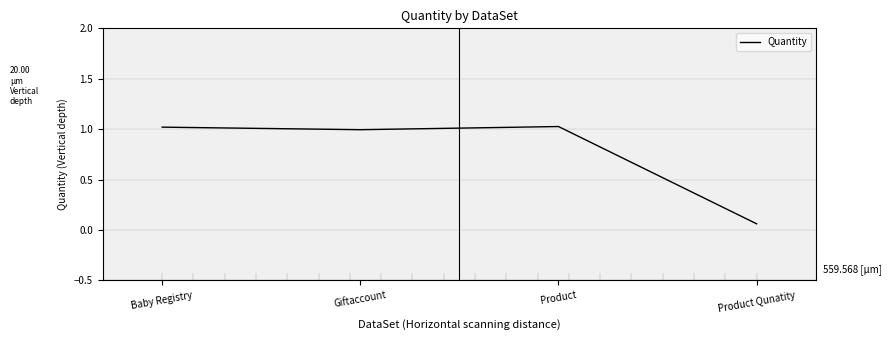

At which category does the data reach its first local valley?

Giftaccount